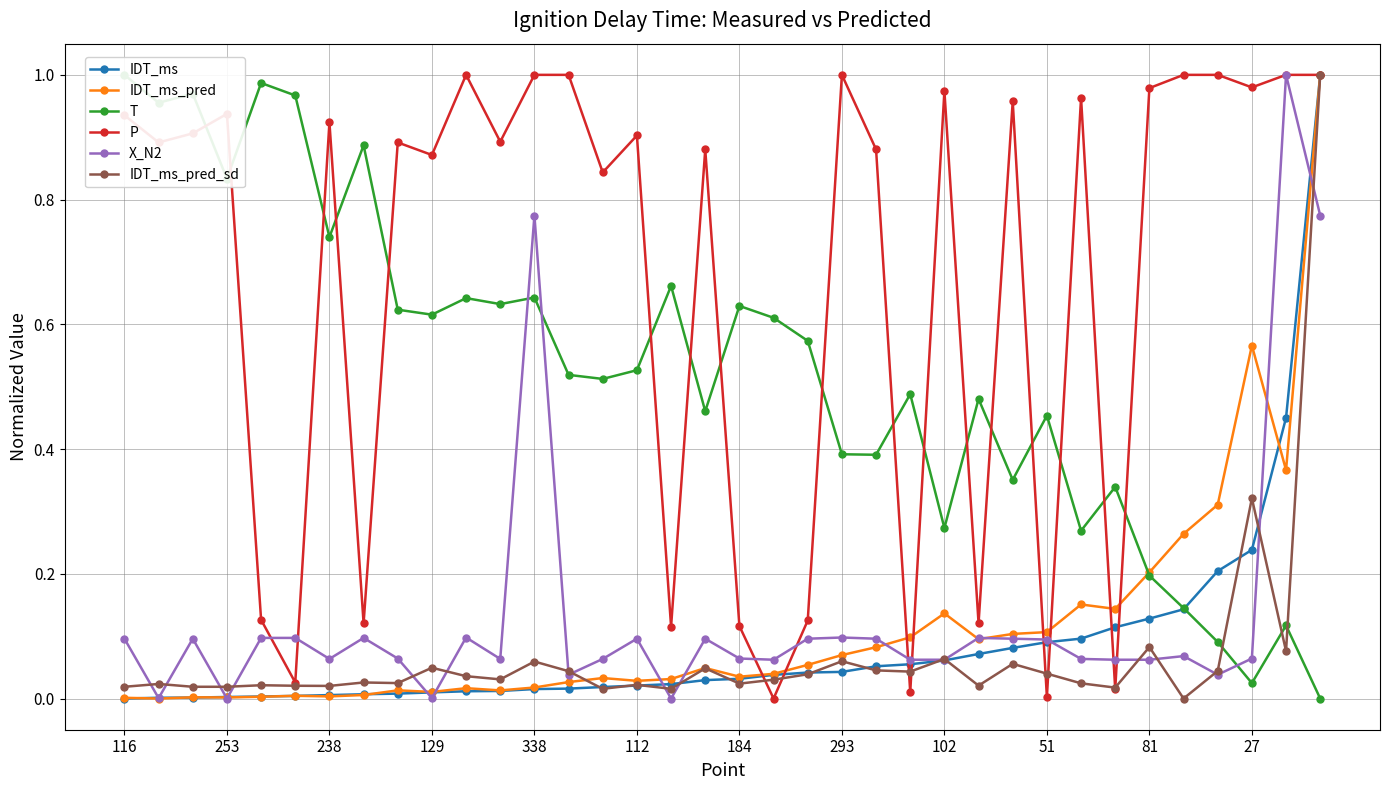

Is it true that IDT_ms equals 0.1 at 293?

False